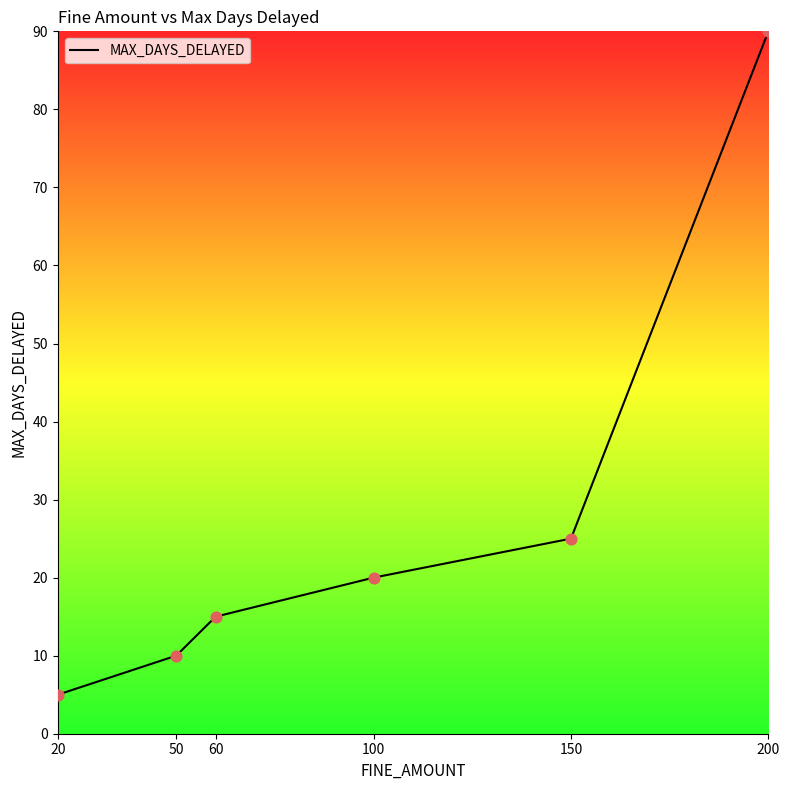

Between 100 and 150, which is larger?

150